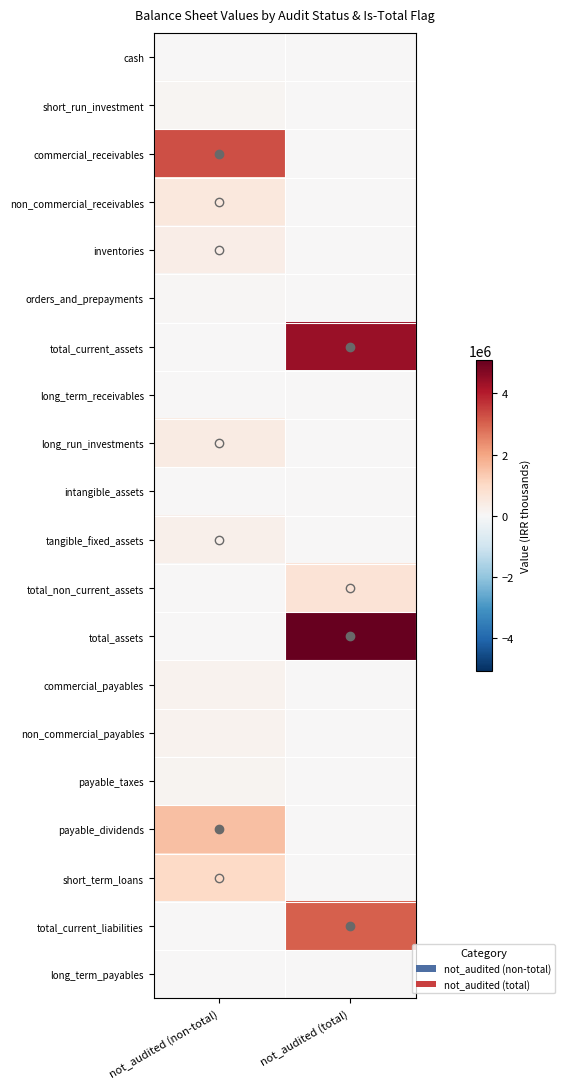

Reading left to right, transcribe all the data shown in this chart.

cash: not_audited (non-total)=22282	not_audited (total)=0
short_run_investment: not_audited (non-total)=101000	not_audited (total)=0
commercial_receivables: not_audited (non-total)=3296692	not_audited (total)=0
non_commercial_receivables: not_audited (non-total)=553017	not_audited (total)=0
inventories: not_audited (non-total)=357692	not_audited (total)=0
orders_and_prepayments: not_audited (non-total)=64257	not_audited (total)=0
total_current_assets: not_audited (non-total)=0	not_audited (total)=4394940
long_term_receivables: not_audited (non-total)=1814	not_audited (total)=0
long_run_investments: not_audited (non-total)=433061	not_audited (total)=0
intangible_assets: not_audited (non-total)=735	not_audited (total)=0
tangible_fixed_assets: not_audited (non-total)=263129	not_audited (total)=0
total_non_current_assets: not_audited (non-total)=0	not_audited (total)=698739
total_assets: not_audited (non-total)=0	not_audited (total)=5093679
commercial_payables: not_audited (non-total)=194777	not_audited (total)=0
non_commercial_payables: not_audited (non-total)=161856	not_audited (total)=0
payable_taxes: not_audited (non-total)=143231	not_audited (total)=0
payable_dividends: not_audited (non-total)=1550362	not_audited (total)=0
short_term_loans: not_audited (non-total)=1008515	not_audited (total)=0
total_current_liabilities: not_audited (non-total)=0	not_audited (total)=3058741
long_term_payables: not_audited (non-total)=19481	not_audited (total)=0